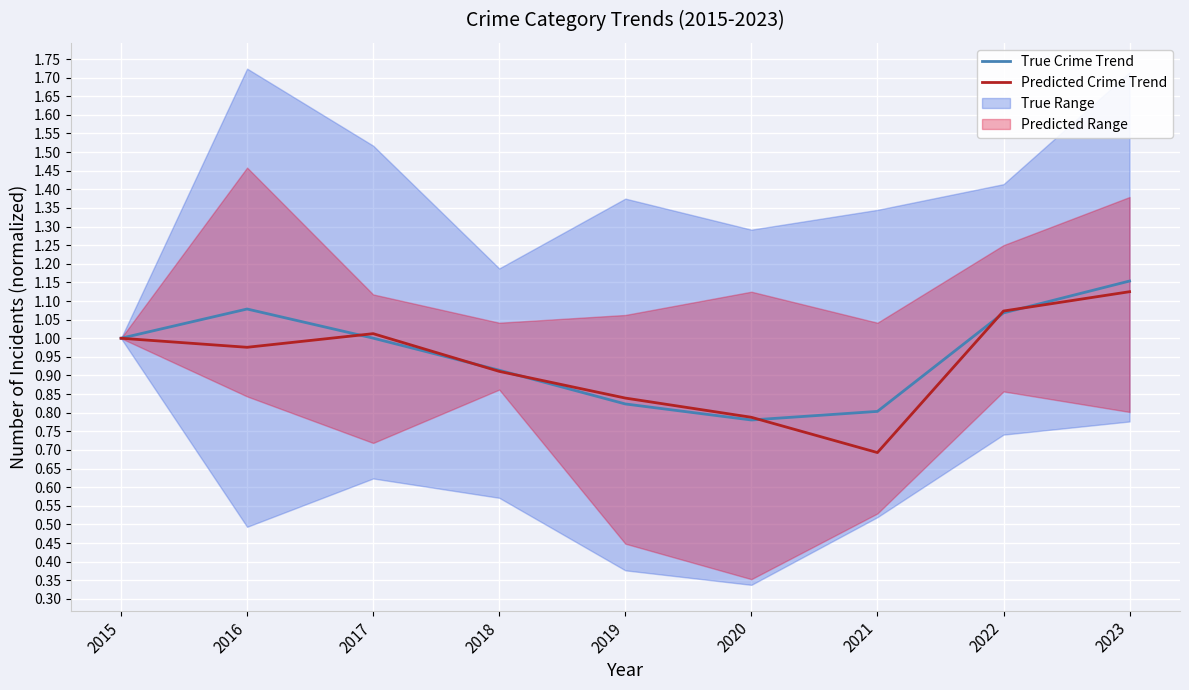

True or false: Predicted Crime Trend has more than 1 interior local peaks.

False